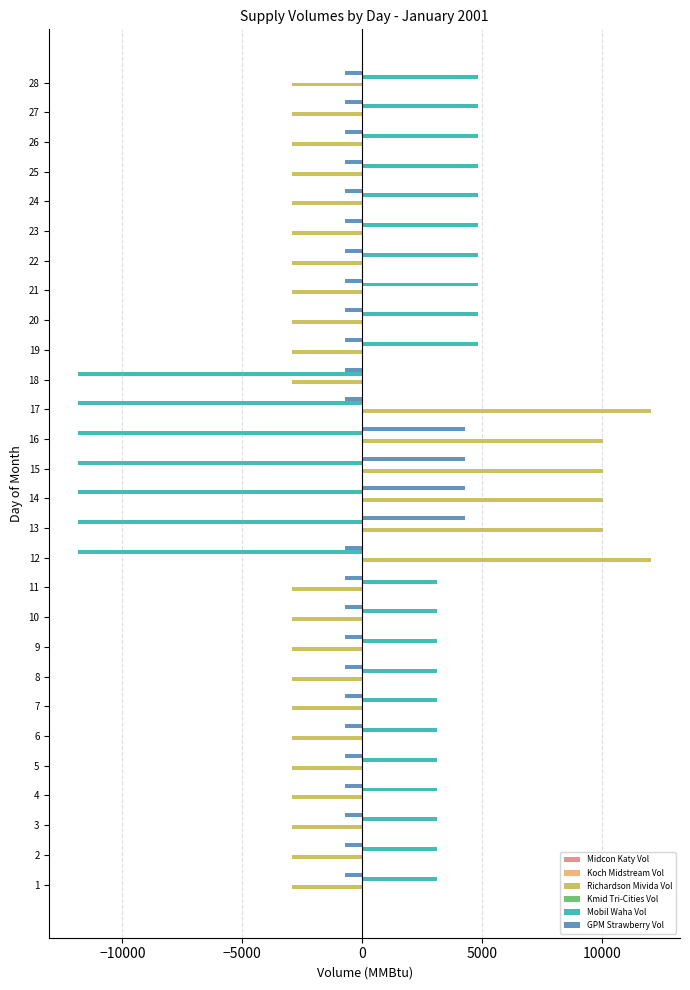

What is the sum of the Mobil Waha Vol values at 21 and 24?

9685.7